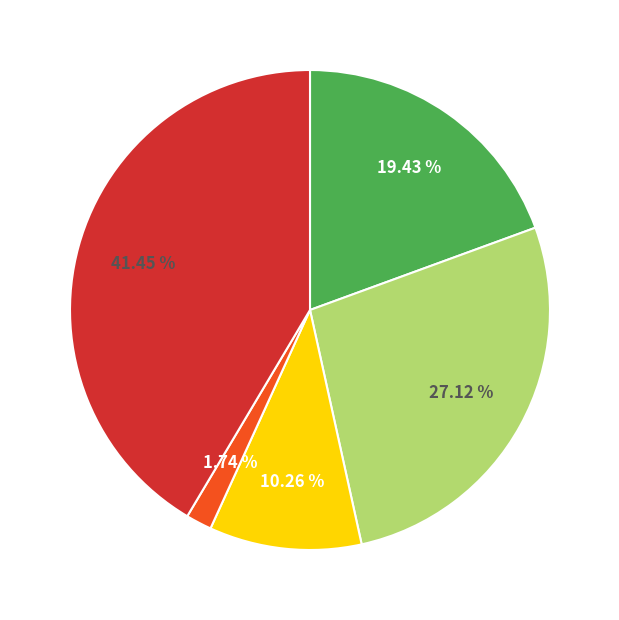

Count the number of slices in the pie.

5